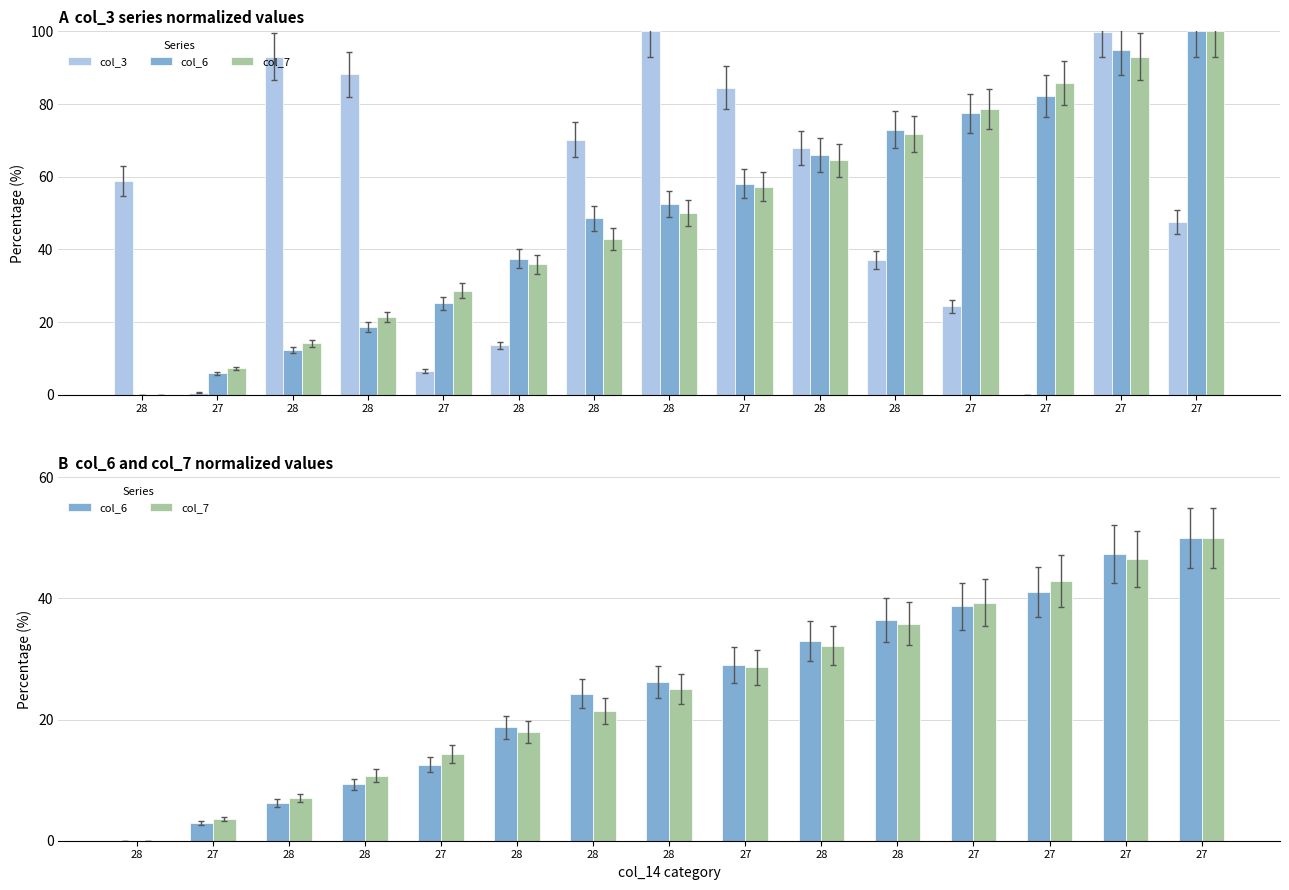

How many data points in col_7 are above 25?

7